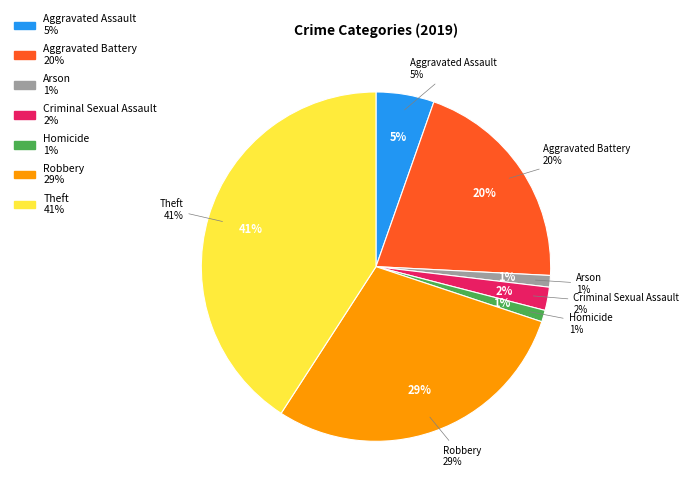

What percentage is the Criminal Sexual Assault slice, to the nearest percent?

2%